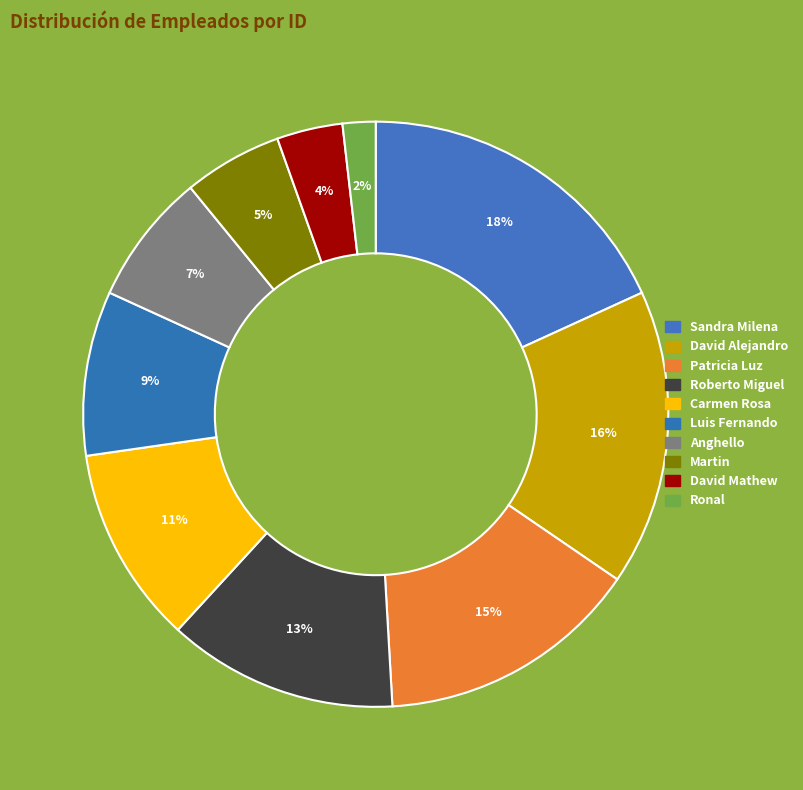

Approximately how many times larger is the value at Sandra Milena compared to Luis Fernando?

2.0